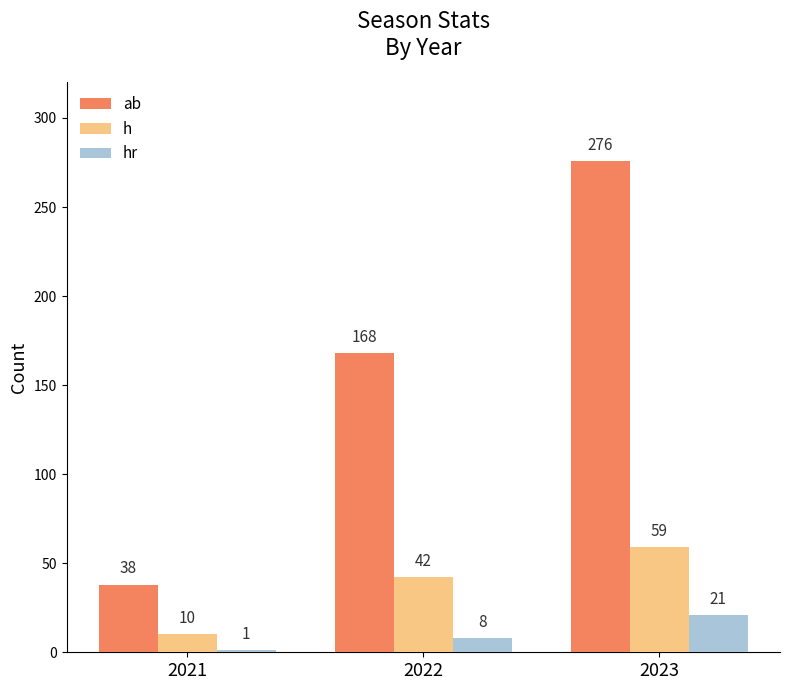

What is the maximum value shown in the chart?

276